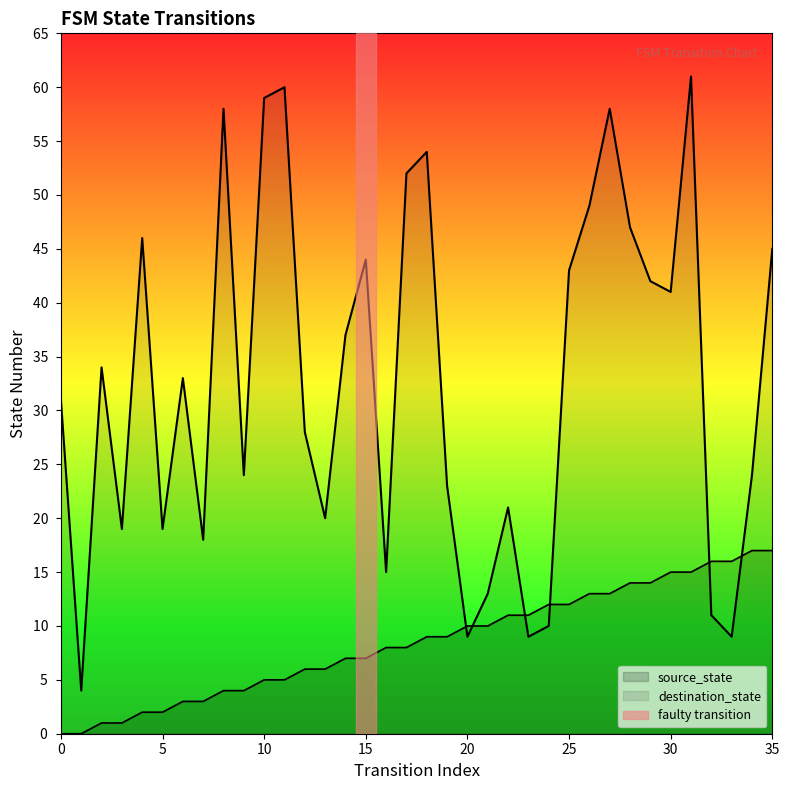

What is the value of the source_state point at the 24th from the left?

11